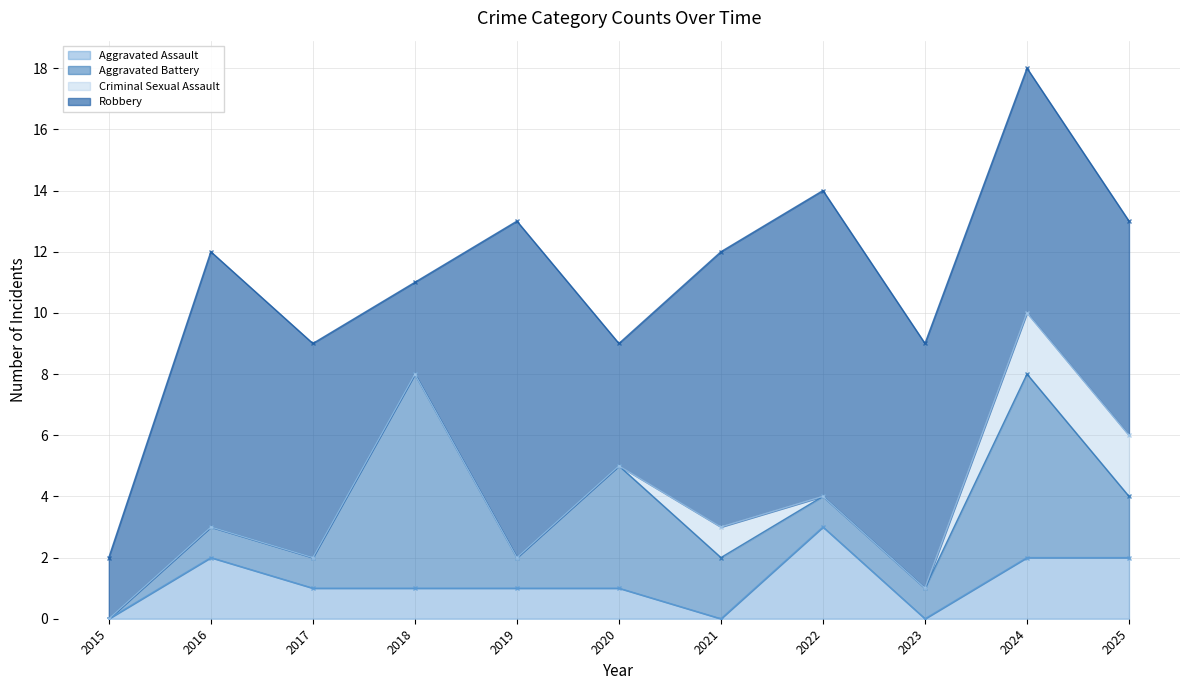

True or false: Robbery has a value of 7 at 2017.

True